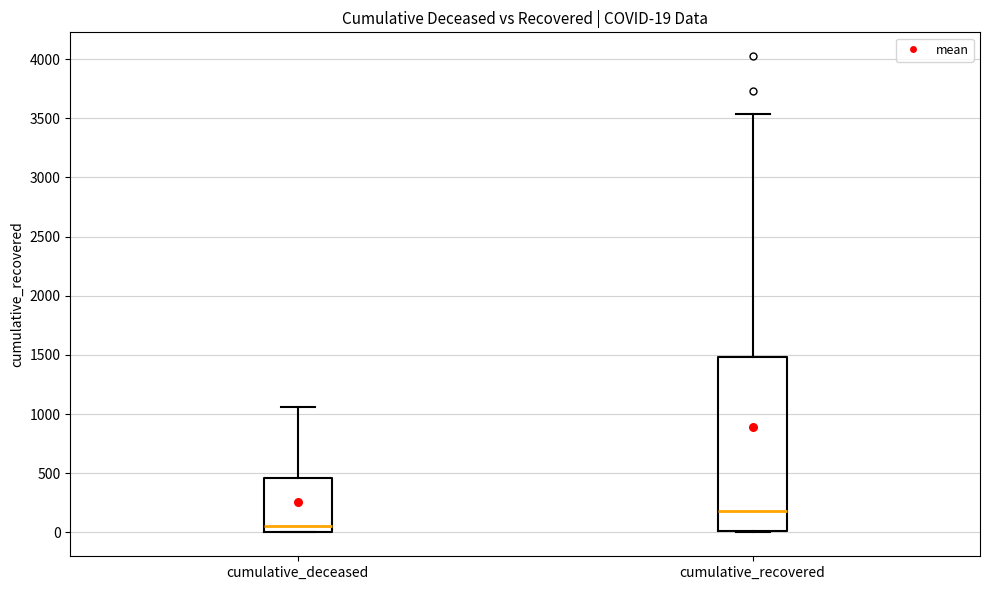

Which box has the lowest median line?

cumulative_deceased